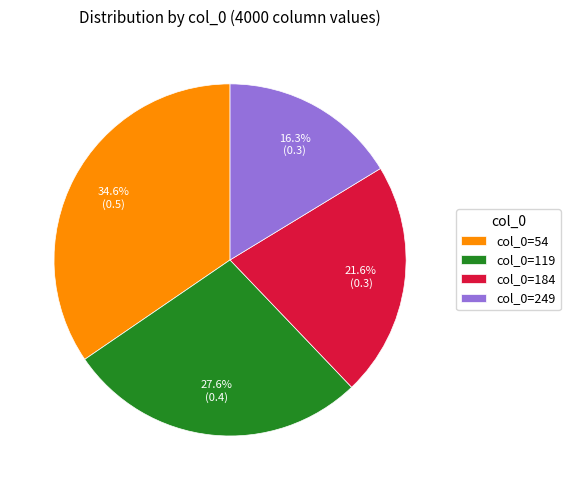

Is there any slice that represents more than half of the pie?

No